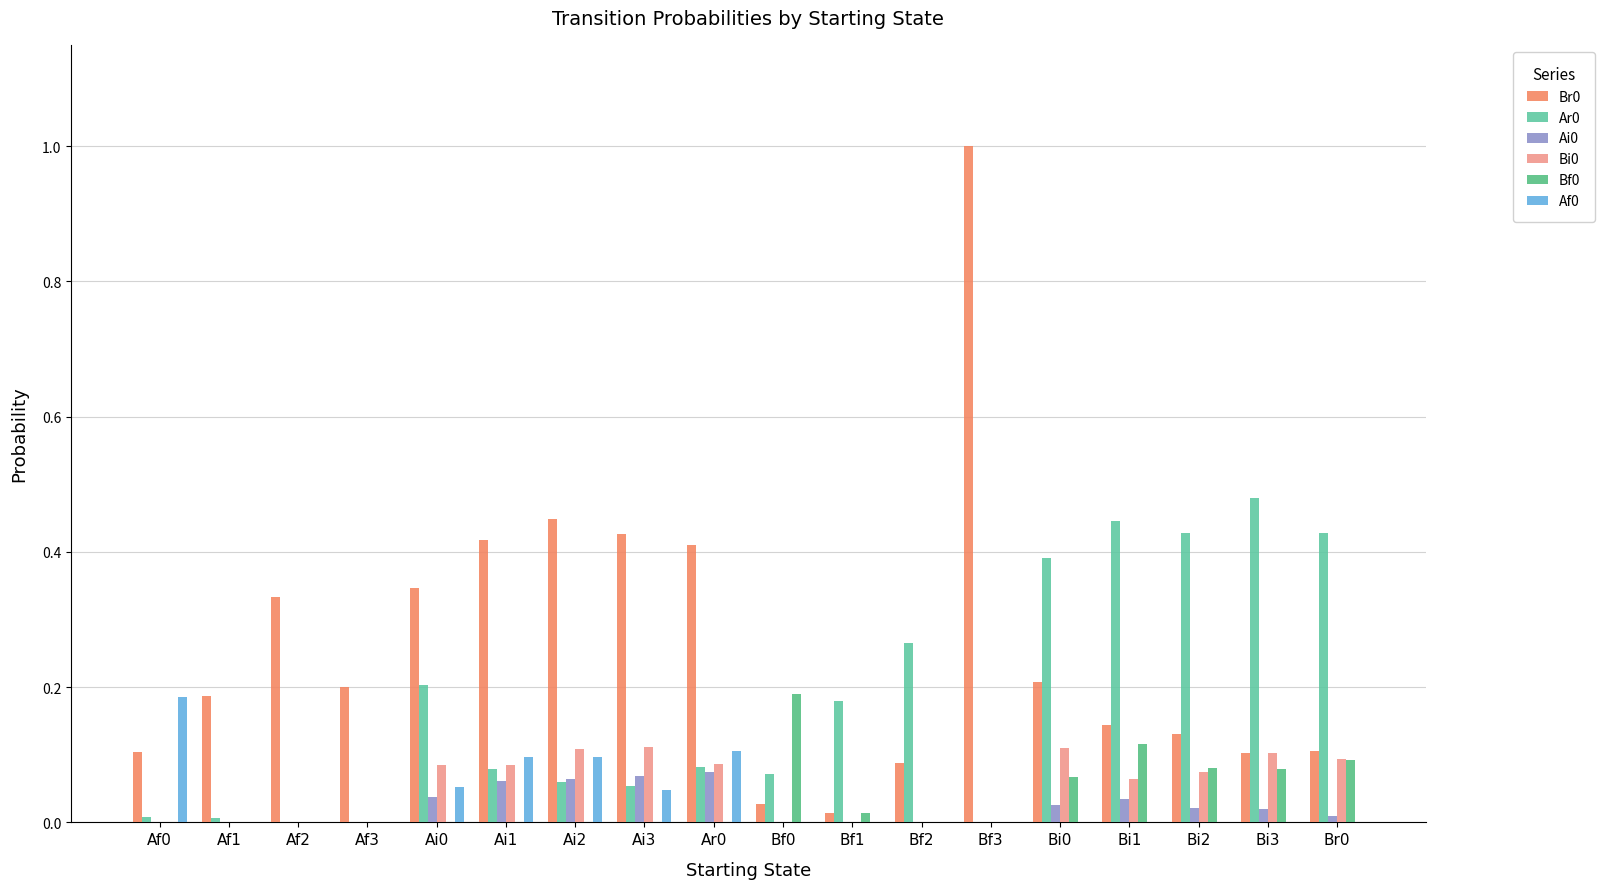

Count the number of data series in this chart.

6